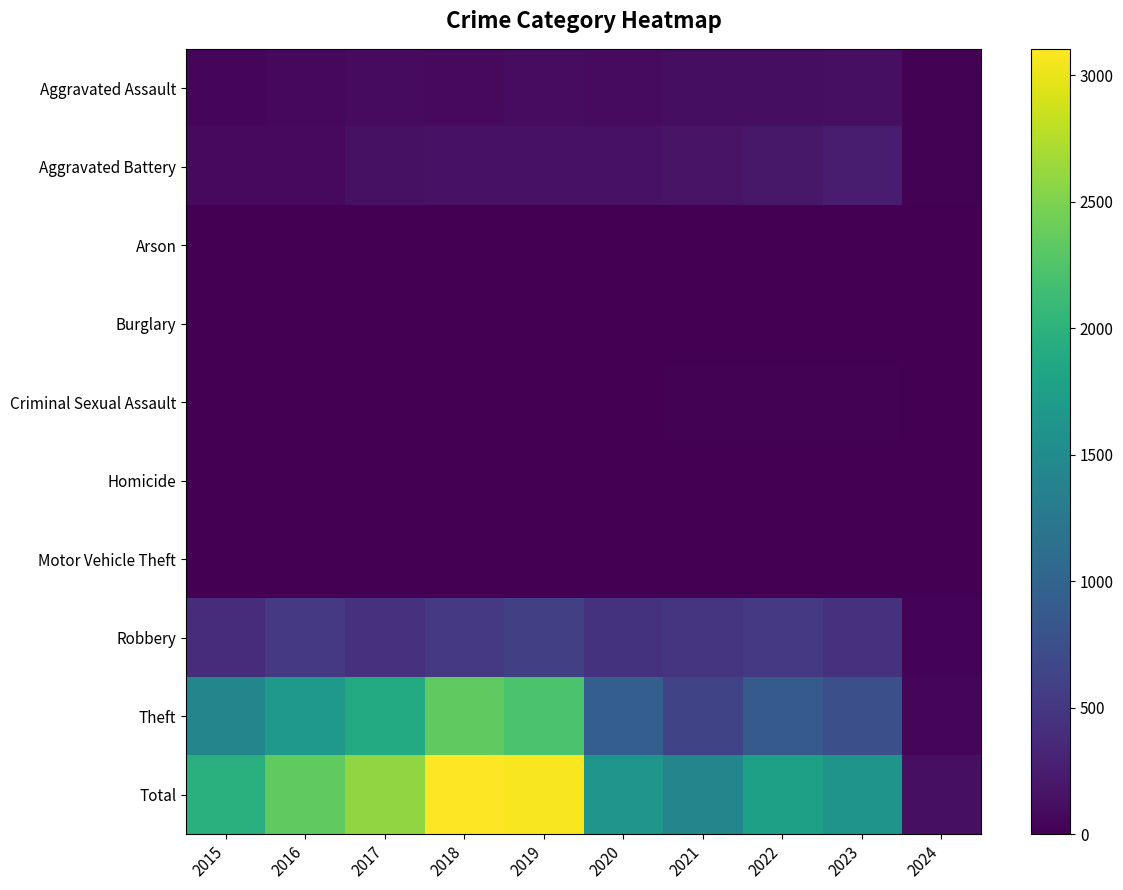

Which category has the highest value across all series?

2018